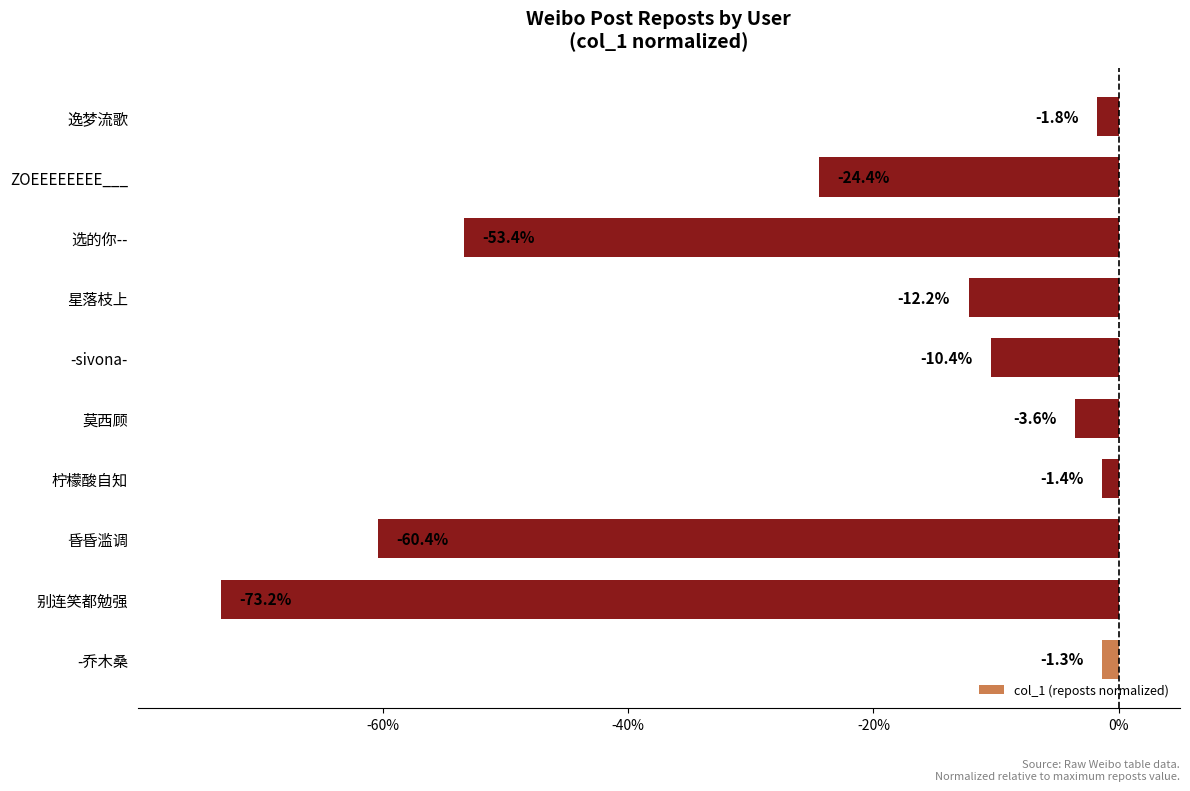

What is the smallest value displayed?

-73.2